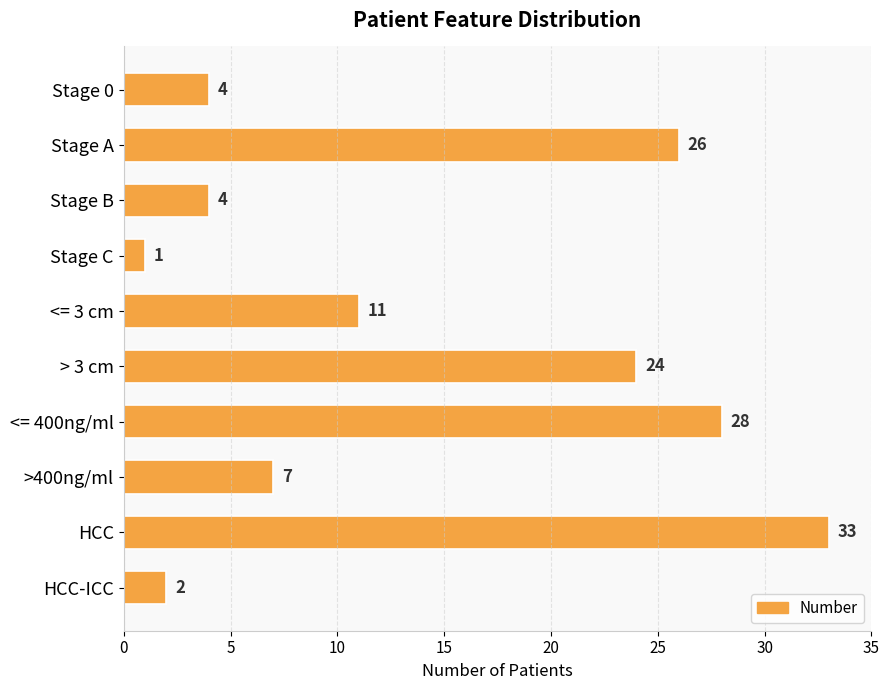

What position from the top is <= 3 cm?

5